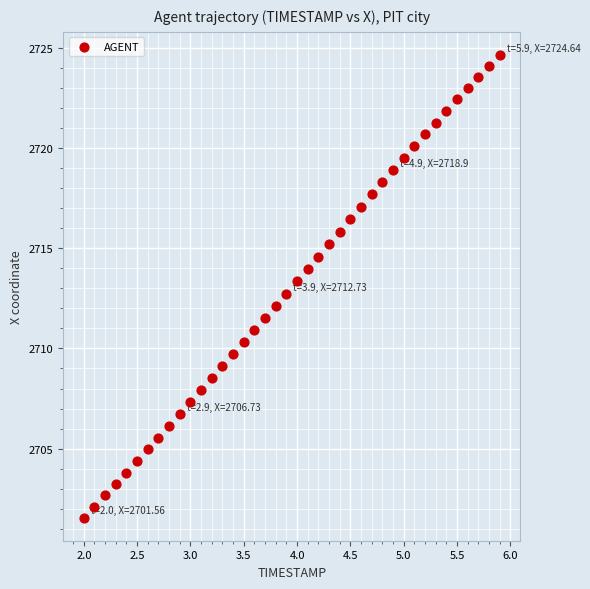

Count the number of points in this scatter plot.

40